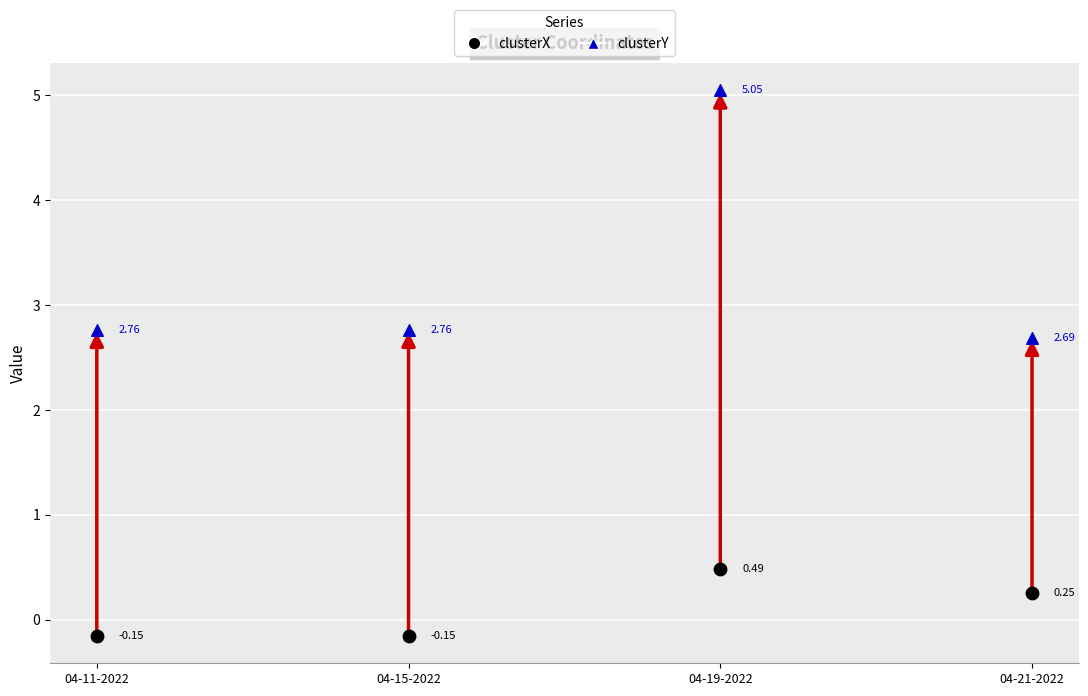

Which series reaches the maximum Y coordinate?

clusterY